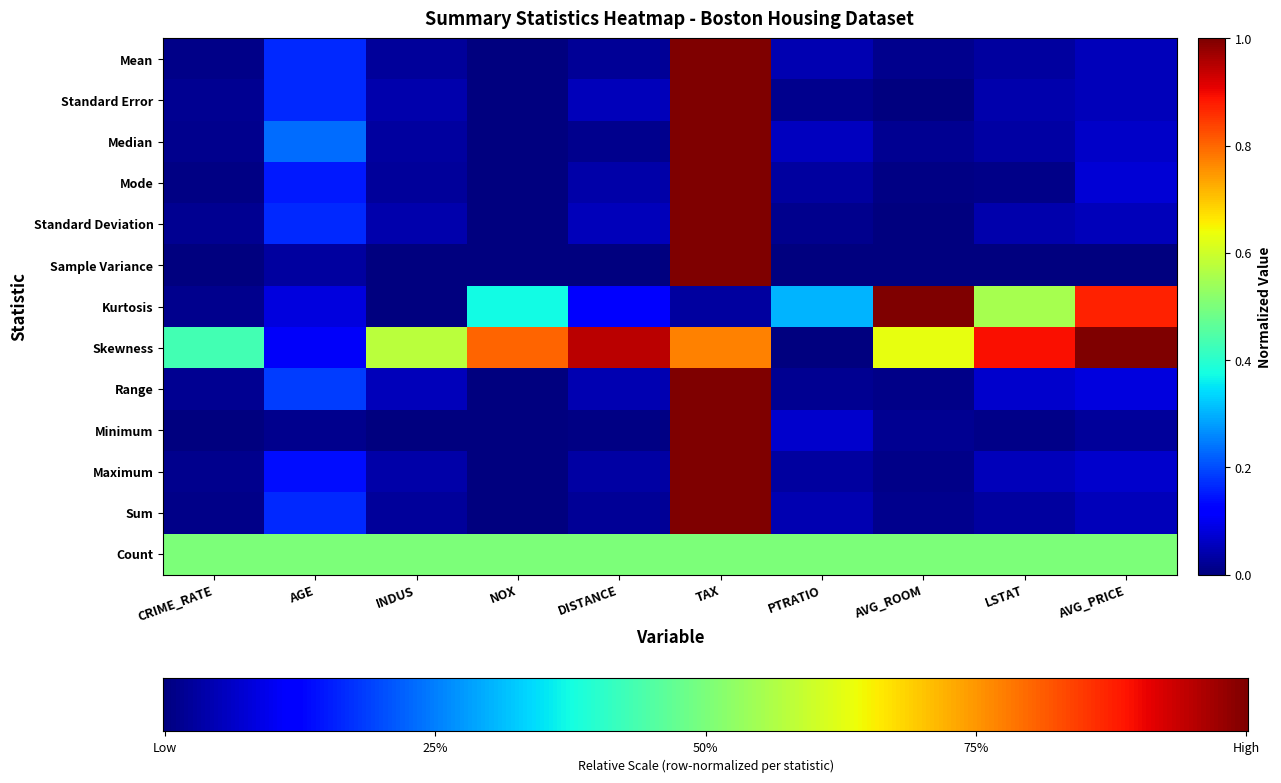

What is the maximum value for Range?

1.0